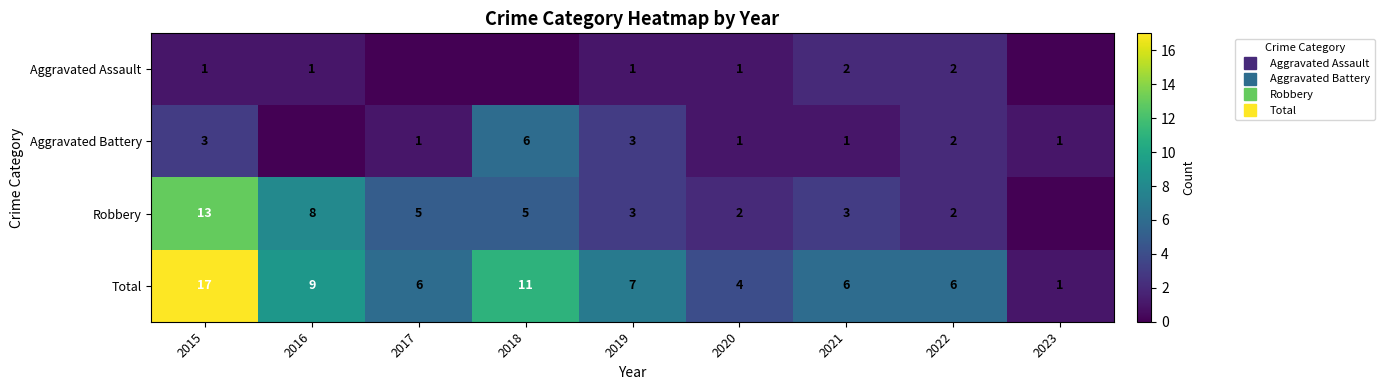

Which series has the widest spread of values?

Total